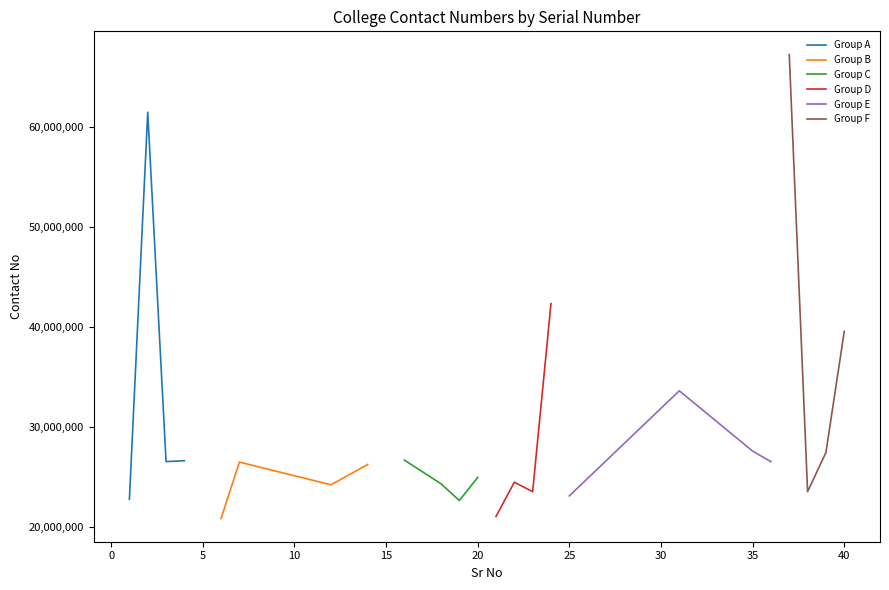

Which series has the largest total across all categories?

Group F